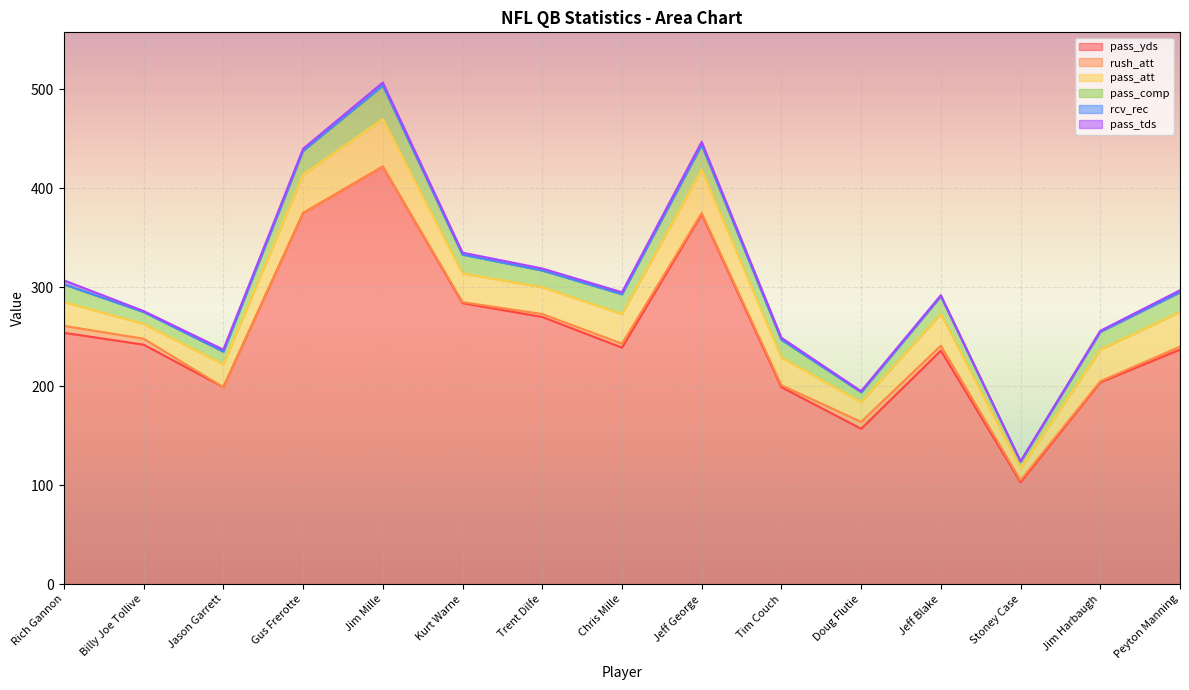

True or false: rcv_rec has a value of 0 at Jason Garrett.

True